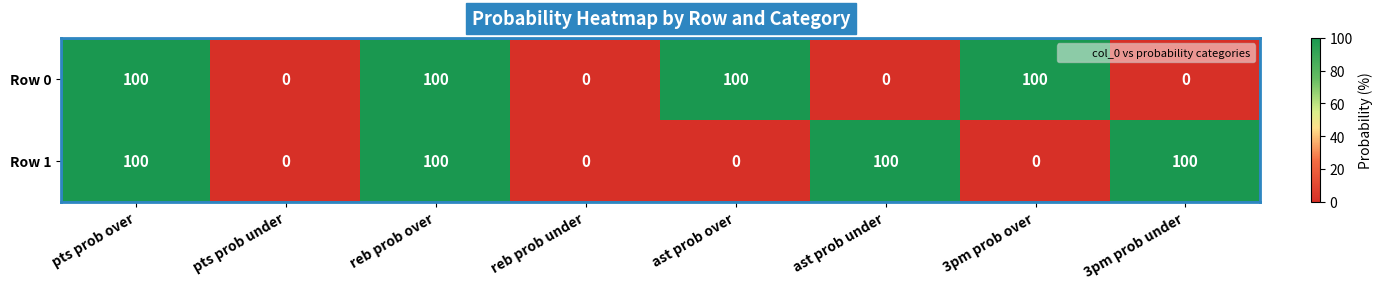

Read the Row 0 value at ast prob over, to the nearest 50.

100